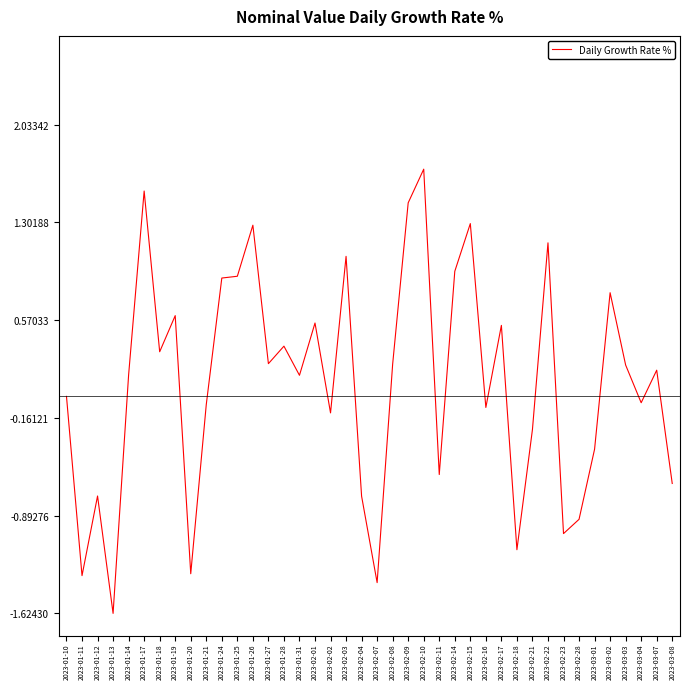

What is the difference between the maximum and second lowest values?

3.1